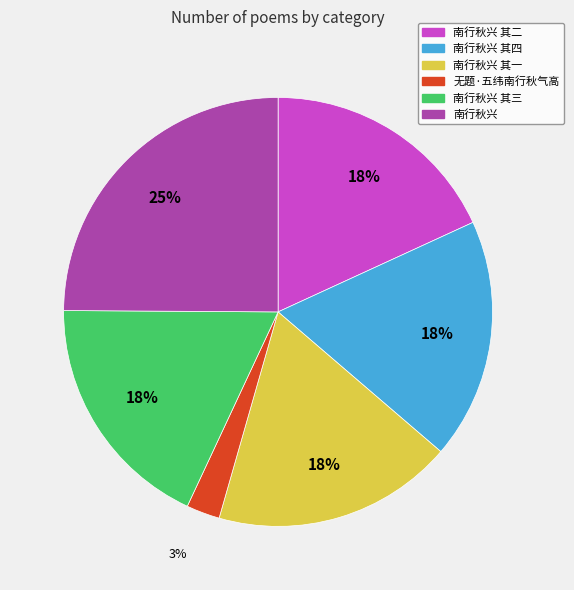

Does any single category account for the majority?

No